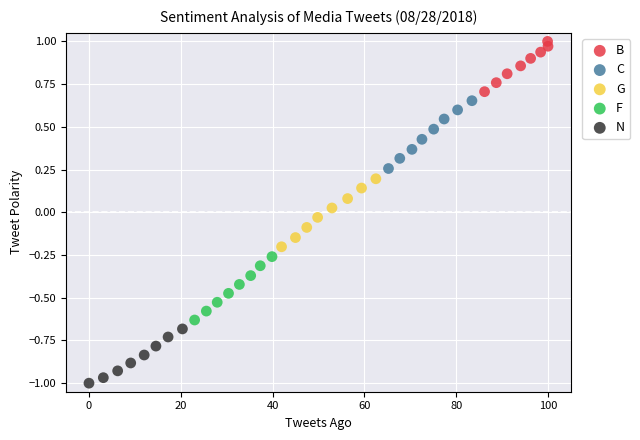

What are all the series names shown in the legend?

B, C, G, F, N